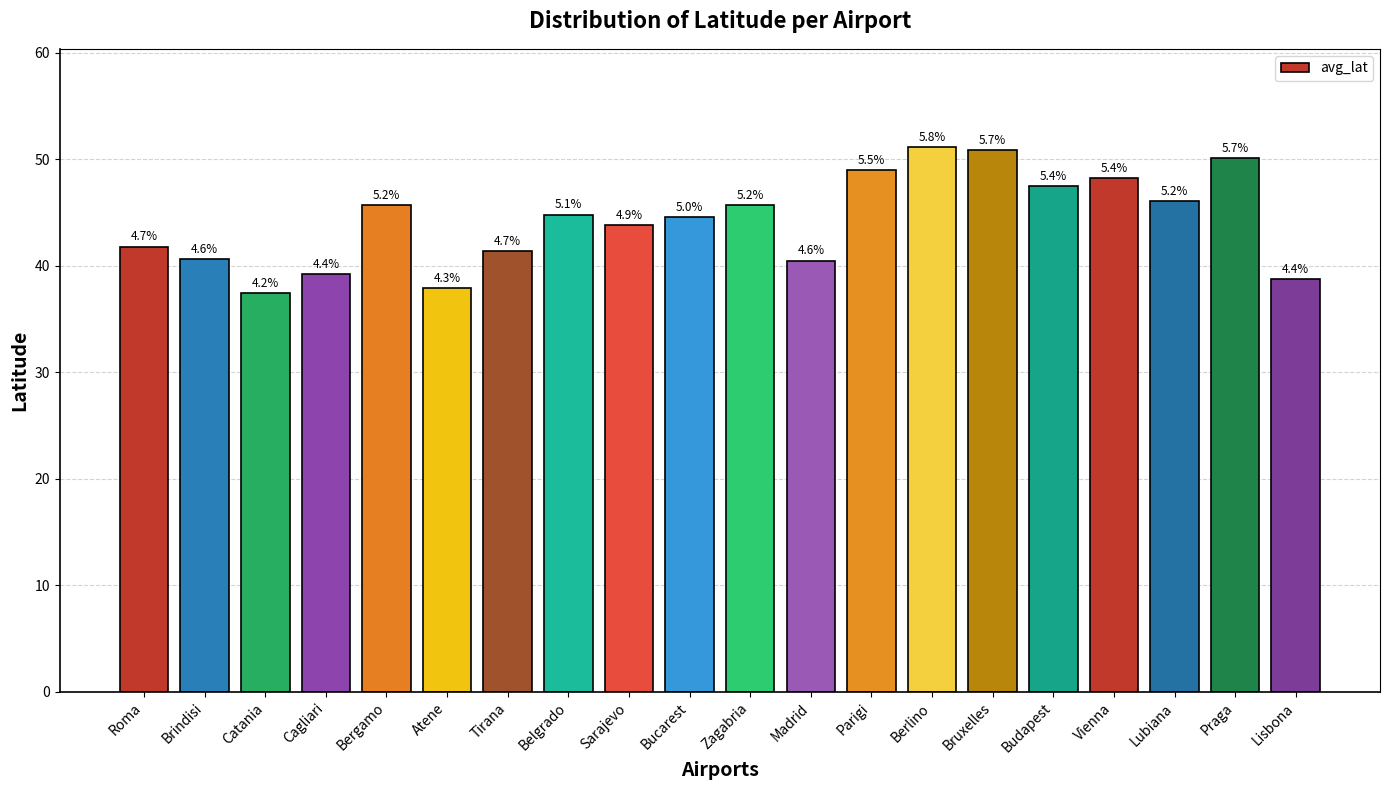

Which category has the highest value across all series?

Berlino